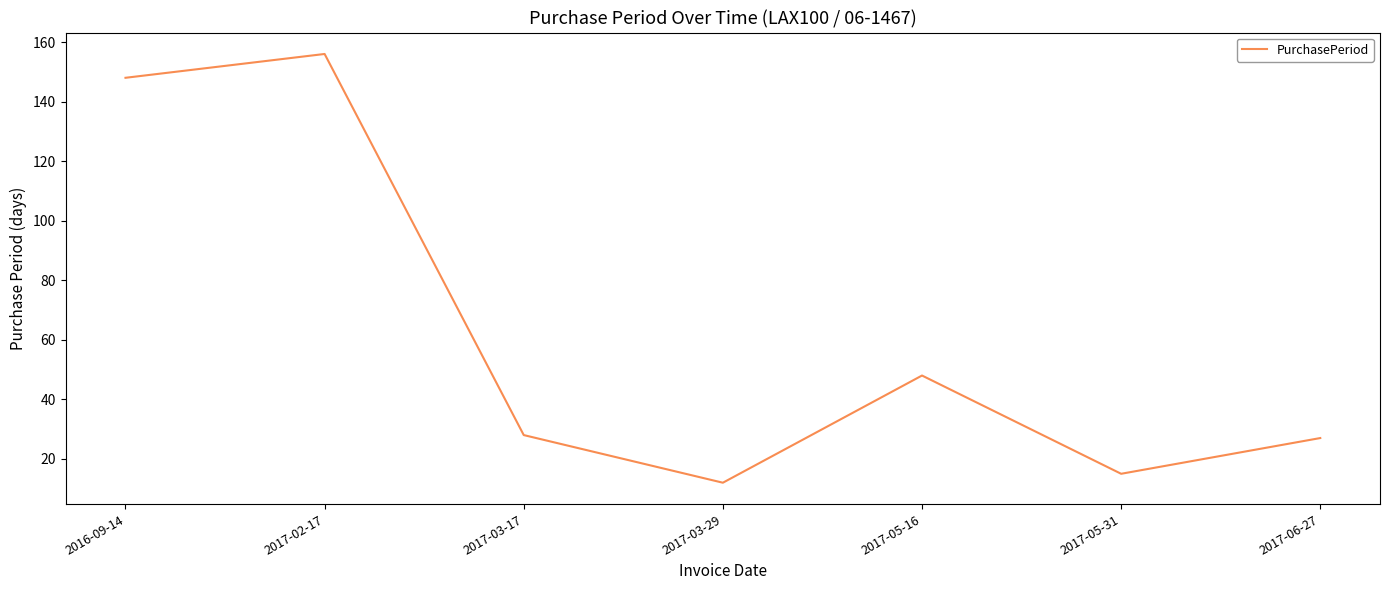

True or false: there are more than 0 points higher than both neighbors.

True